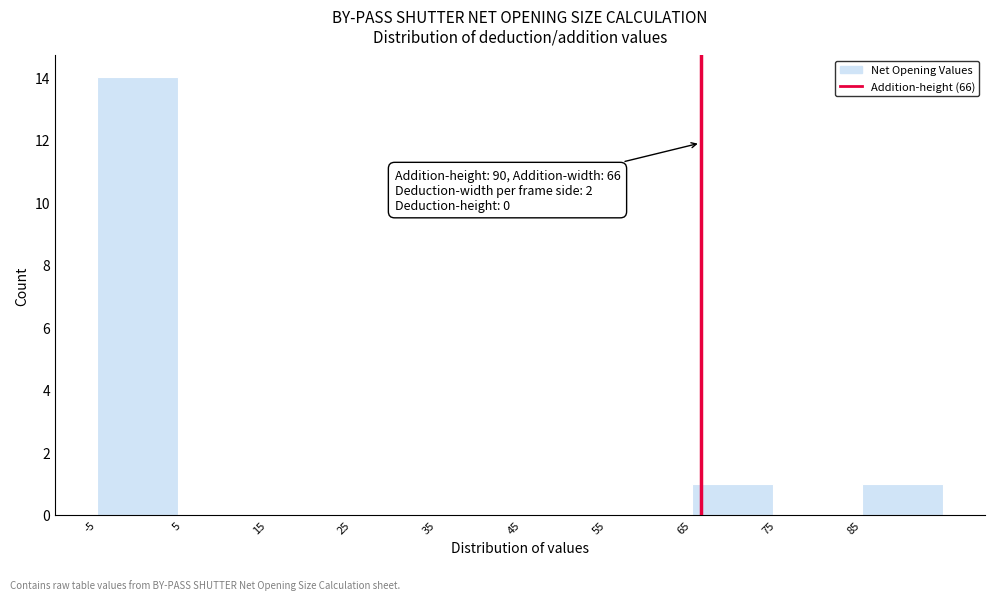

Which range on the x-axis has the tallest bar?

-5 to 5